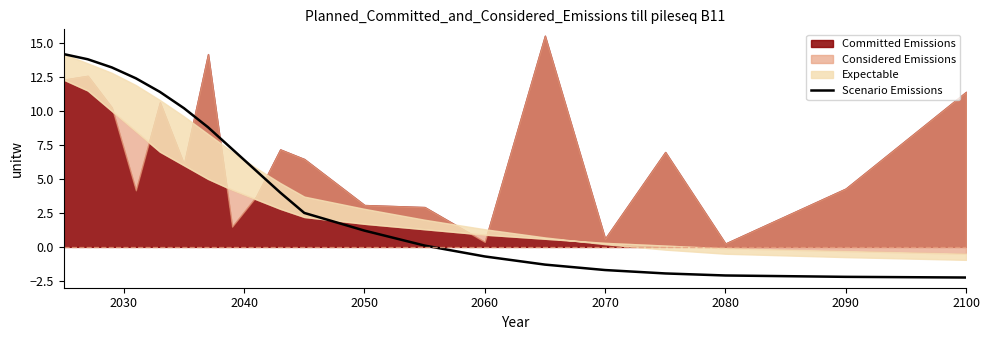

Is it true that Scenario Emissions equals -0.7 at 2060?

True